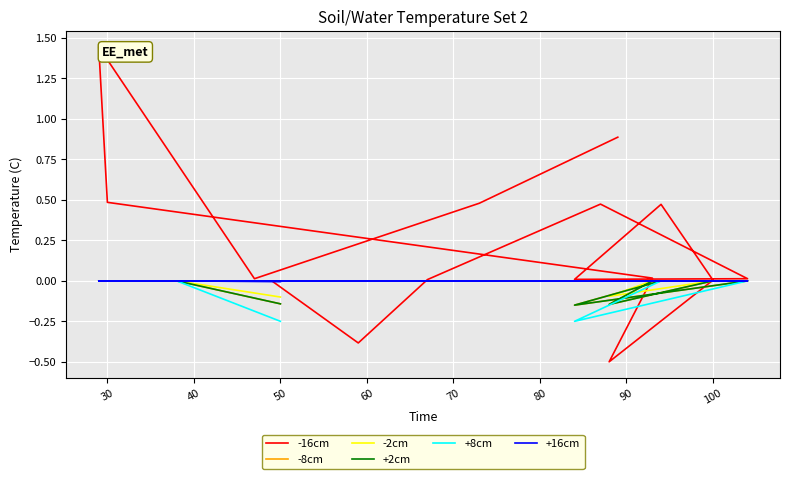

What are all the series names shown in the legend?

-16cm, -8cm, -2cm, +2cm, +8cm, +16cm